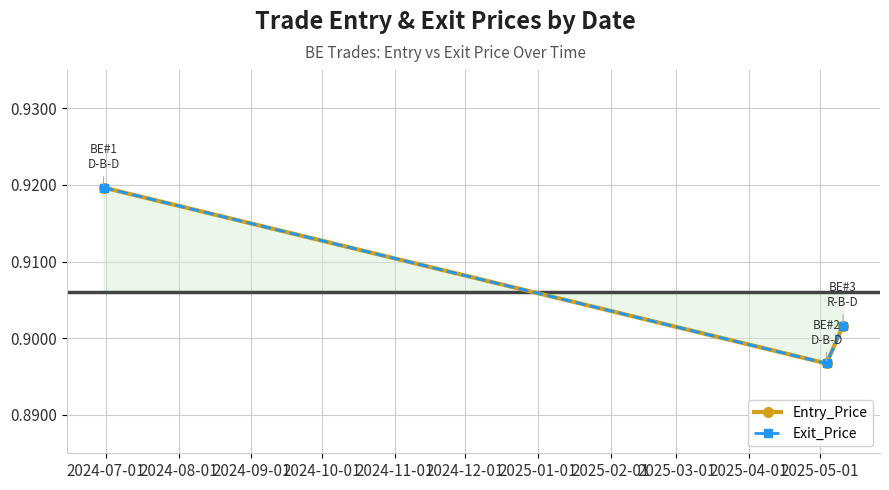

Reading left to right, transcribe all the data shown in this chart.

Entry_Price: 0.9	0.9	0.9
Exit_Price: 0.9	0.9	0.9